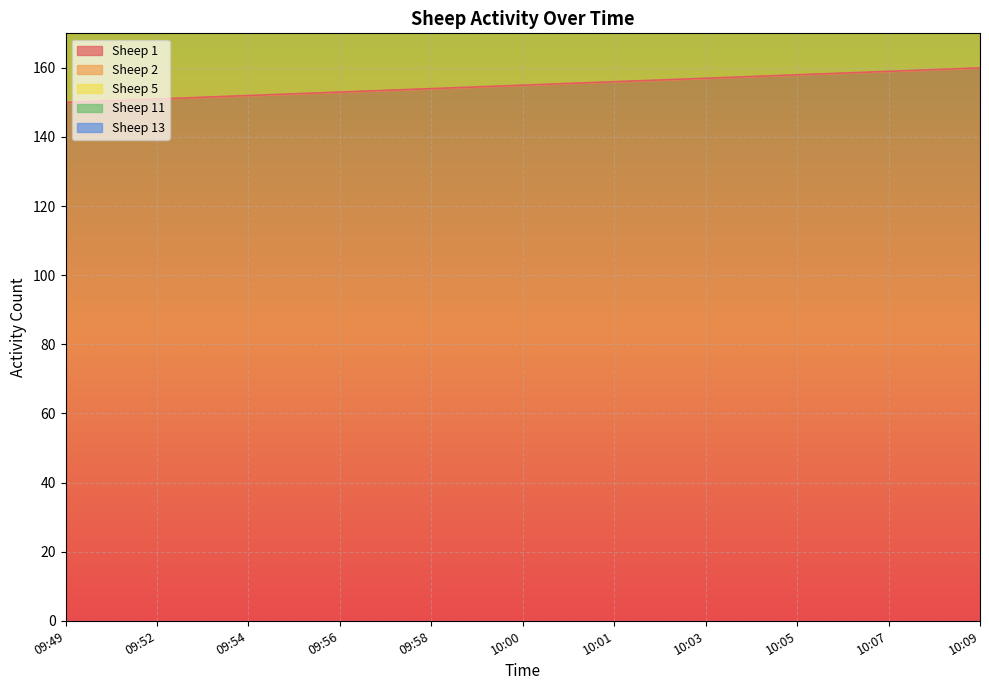

Is the value of Sheep 11 at 10:07 greater than the value of Sheep 2 at 10:07?

Yes